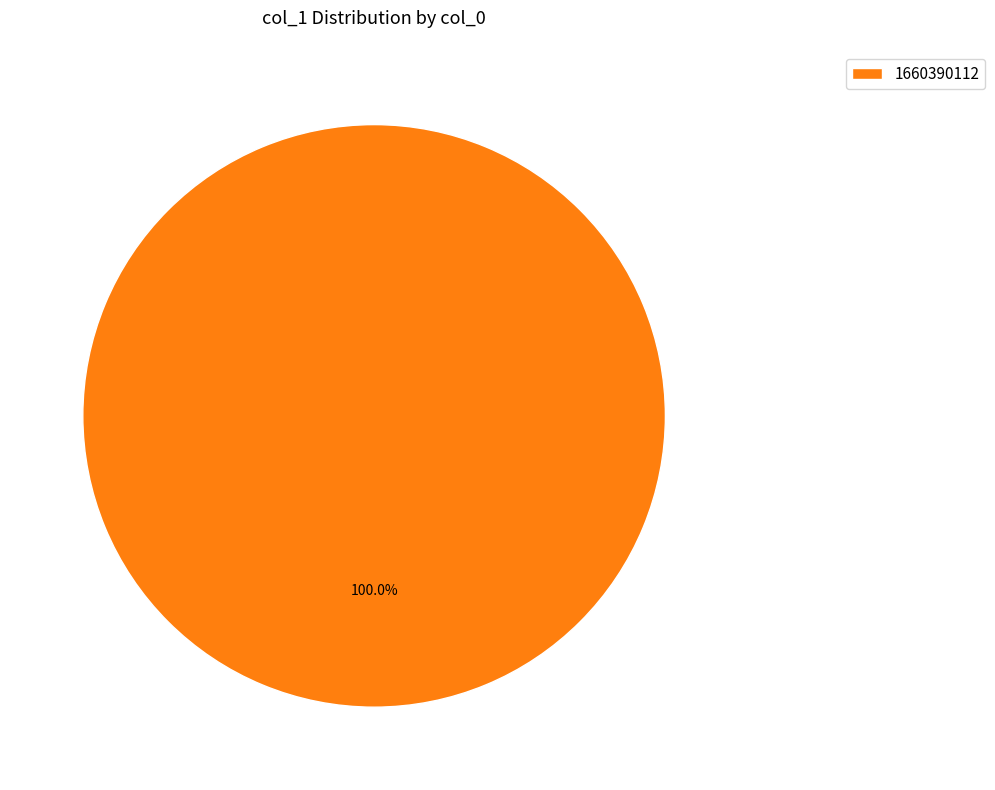

Which slice represents more than half of the pie?

1660390112